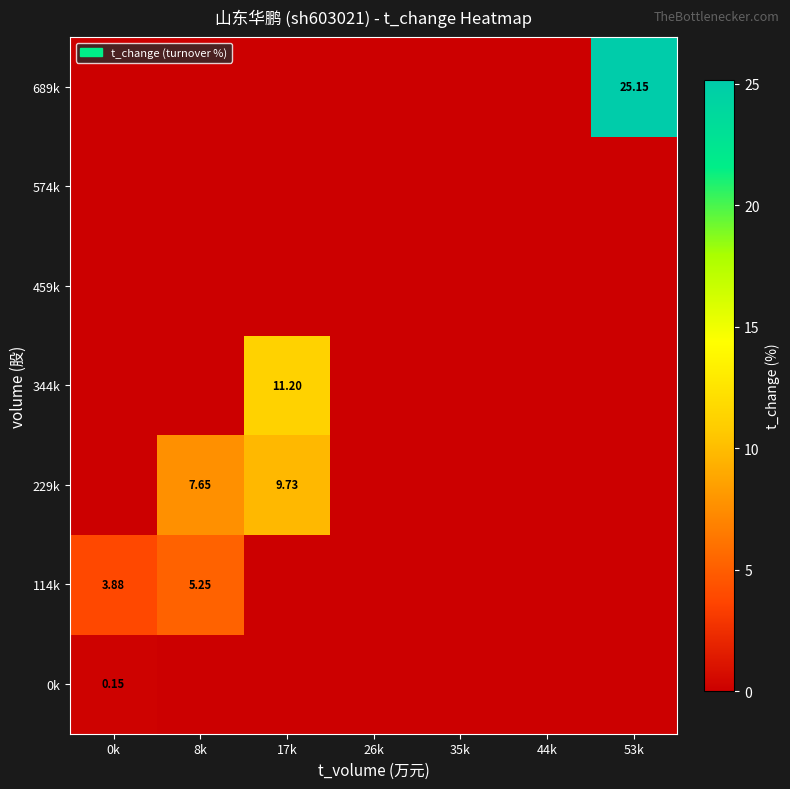

Is it true that 229k equals 3.4 at 44k?

False